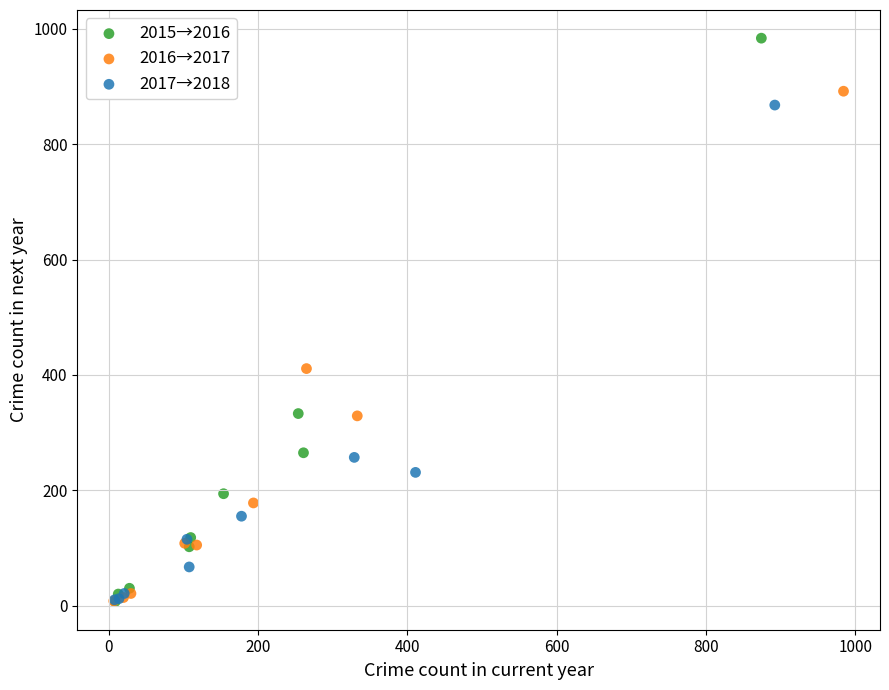

Which series contains the highest Y value?

2015→2016